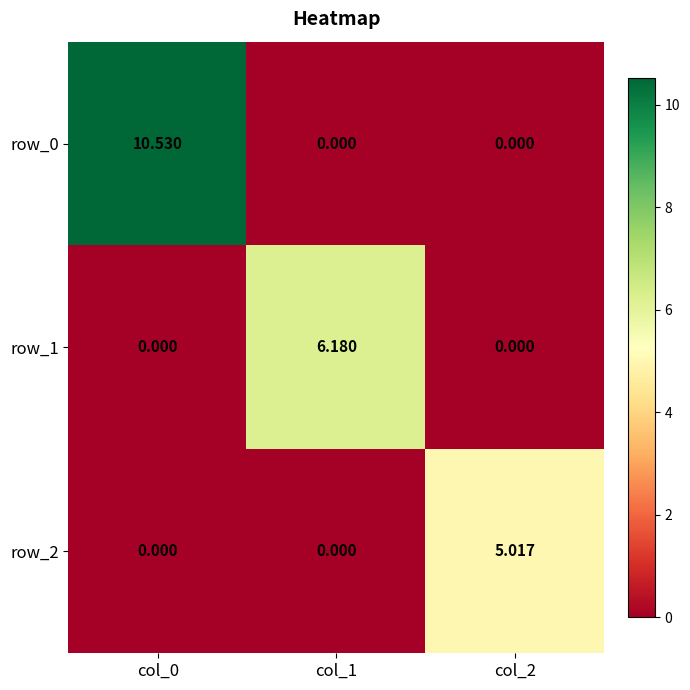

Is it true that row_2 equals -2.7 at col_1?

False